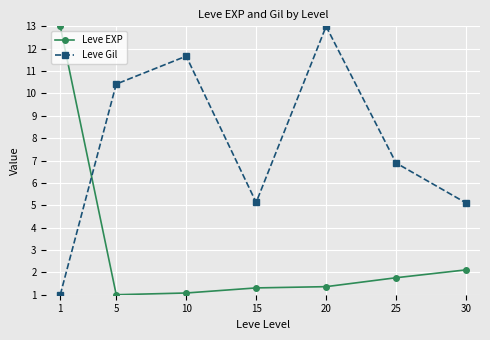

What is the difference between the highest and lowest values at 10?

10.6